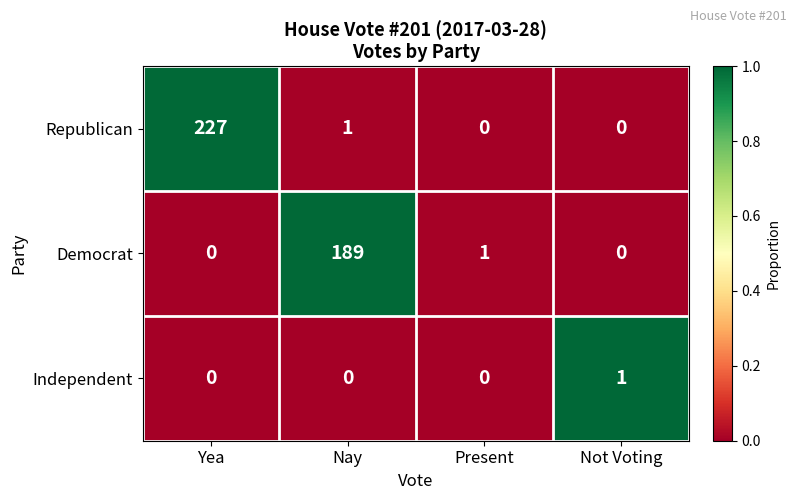

Which series changed the most between Yea and Nay?

Republican